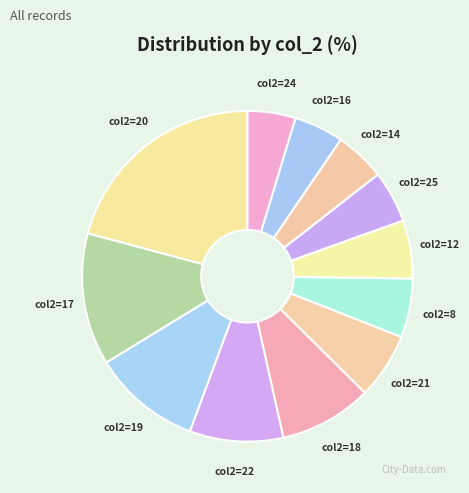

How many segments does this pie chart have?

12